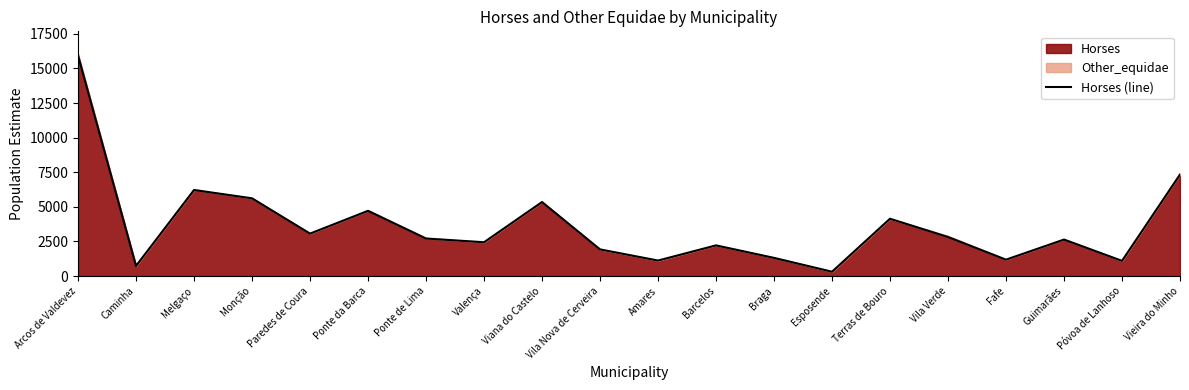

True or false: the data has more than 0 interior local peaks.

True